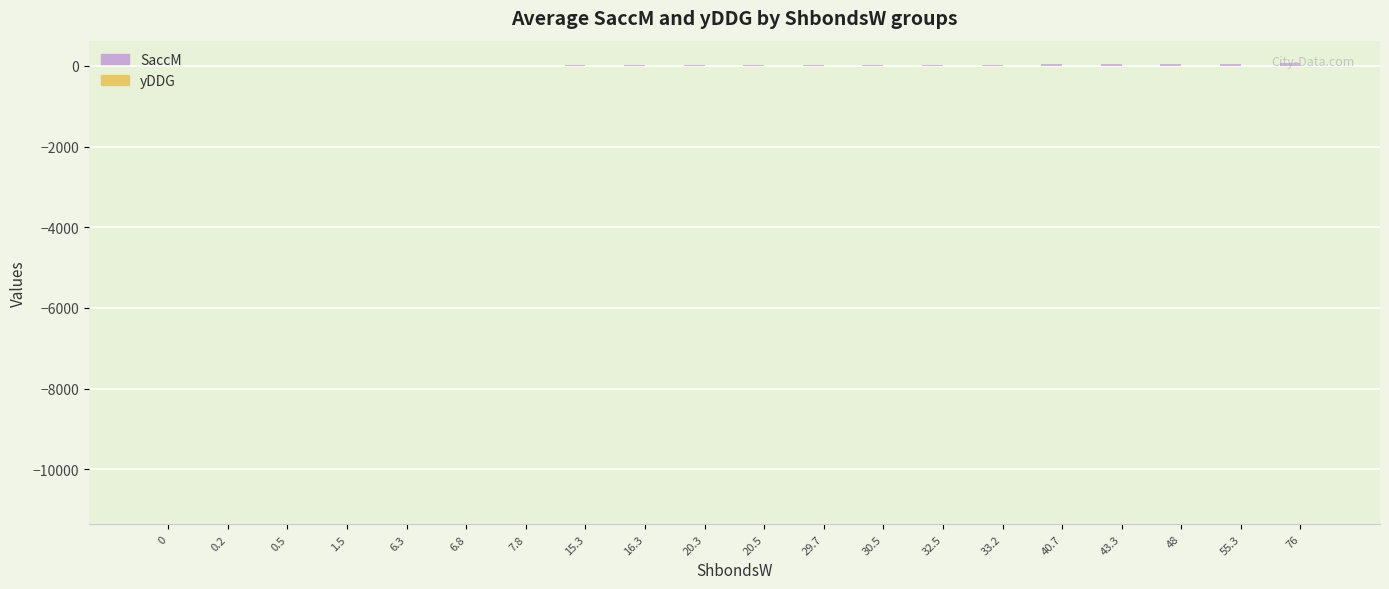

Are the bars grouped side by side (vs. stacked)?

Yes